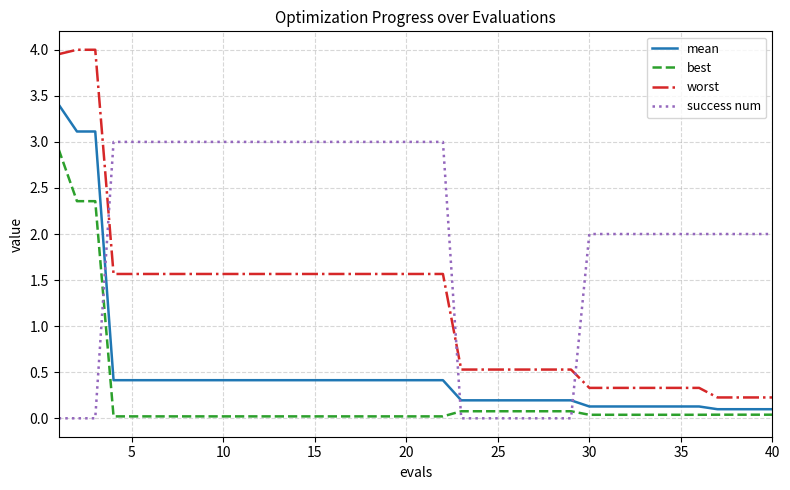

Which series has the largest range (max minus min)?

worst